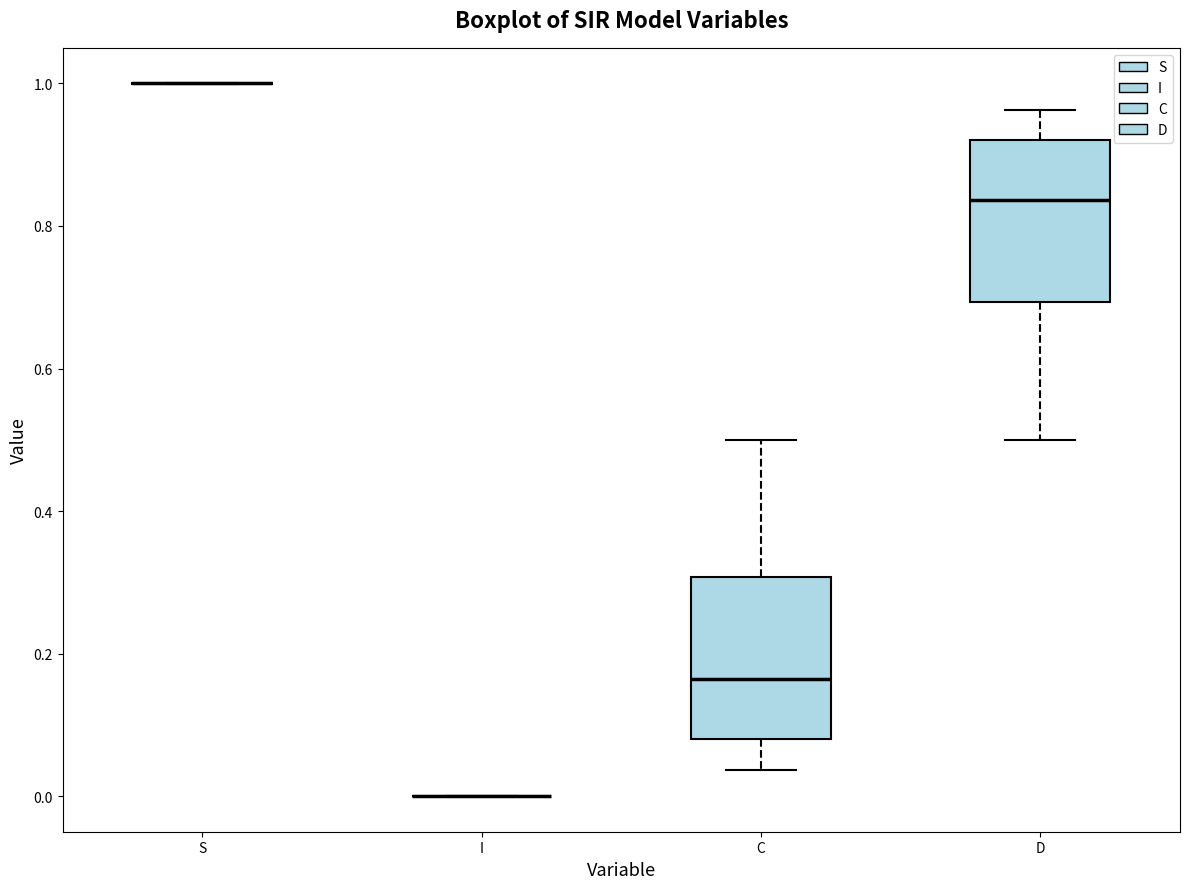

Reading left to right, transcribe this box plot: for each box, give where its median line is, the range the box spans, and where its two whiskers end, as read against the y-axis. The values are not printed on the chart, so give them approximately, as read against the axis.

S: box collapsed to a line at 1.00, whiskers 1.00 to 1.00
I: box collapsed to a line at 0.00, whiskers 0.00 to 0.00
C: median 0.16, box 0.08 to 0.30, whiskers 0.04 to 0.50
D: median 0.84, box 0.70 to 0.92, whiskers 0.50 to 0.96